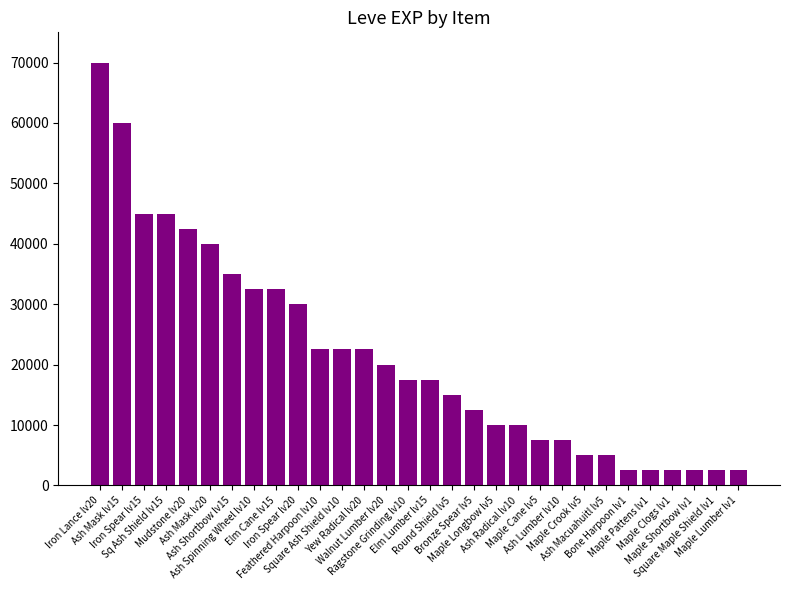

What is the minimum value shown in the chart?

2500